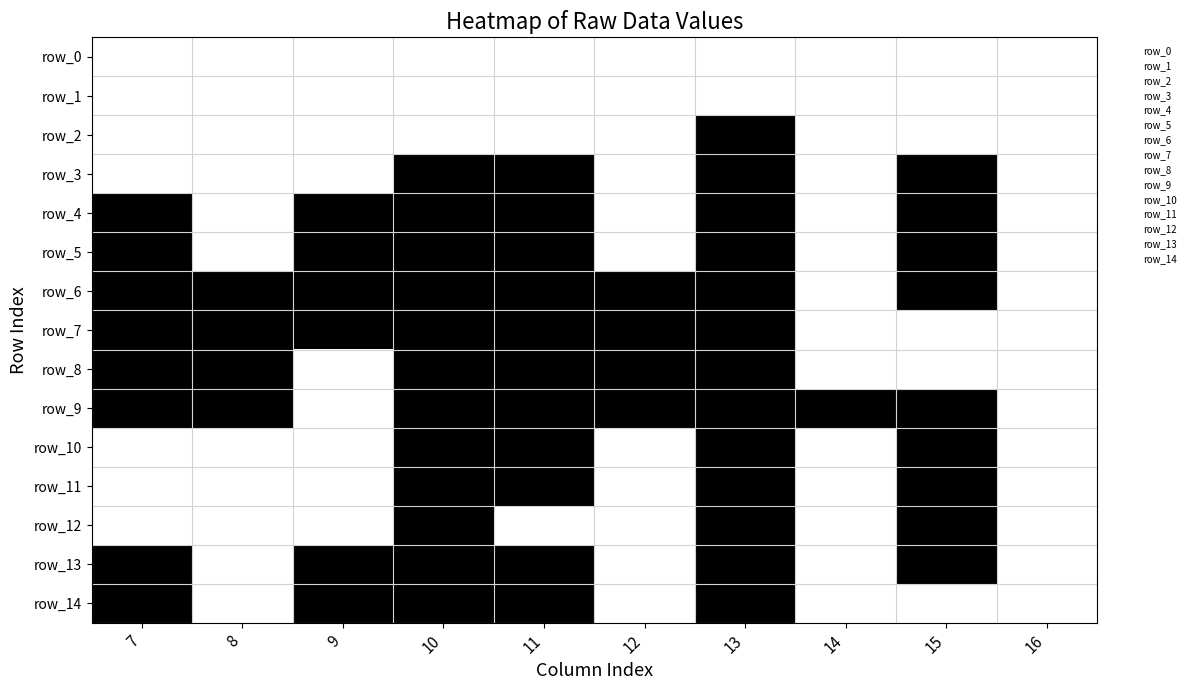

At 9, list the series in order from smallest to largest.

row_0, row_1, row_2, row_3, row_8, row_9, row_10, row_11, row_12, row_4, row_5, row_6, row_7, row_13, row_14